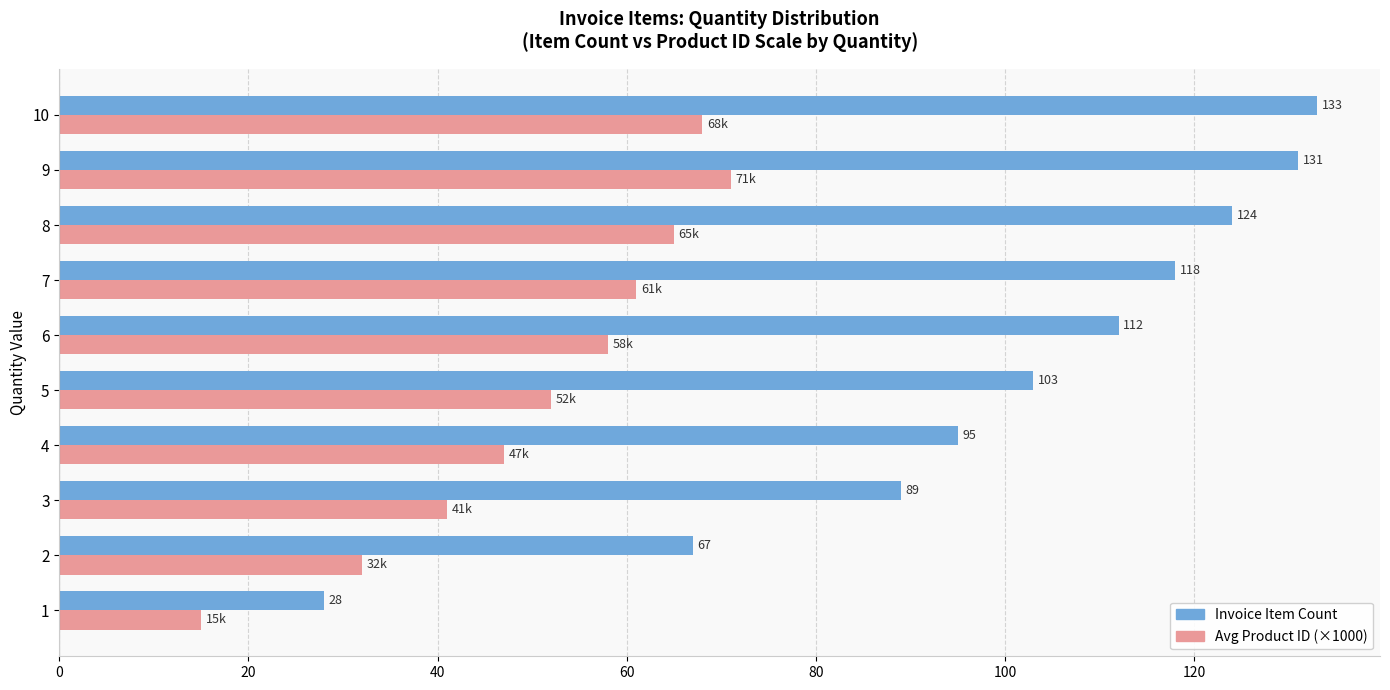

At which label is Avg Product ID (×1000) closest to 43?

3